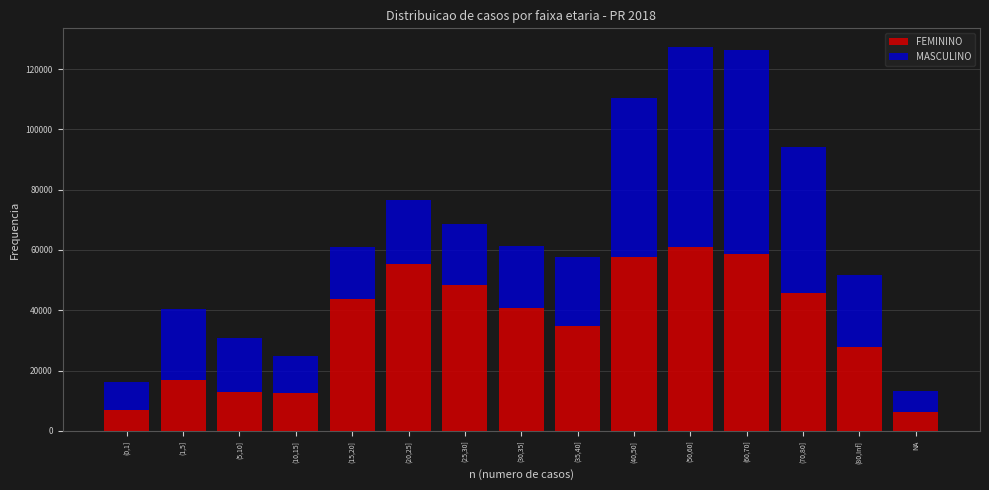

What is the sum of the FEMININO values at (50,60] and (25,30]?

109538